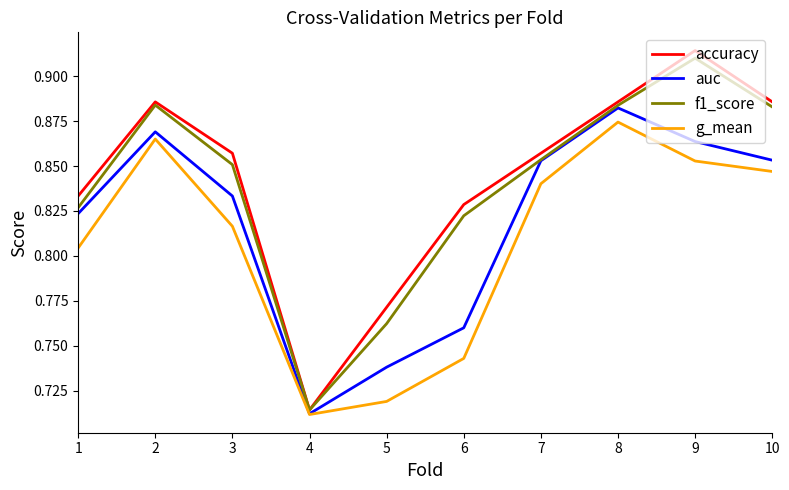

In auc, how many points are lower than both neighbors (excluding endpoints)?

1